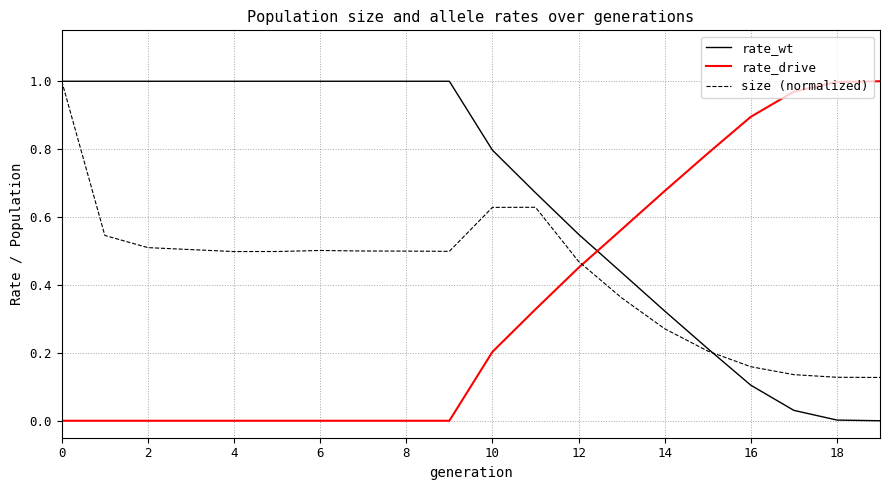

What is the sum of all rate_wt values?

13.1